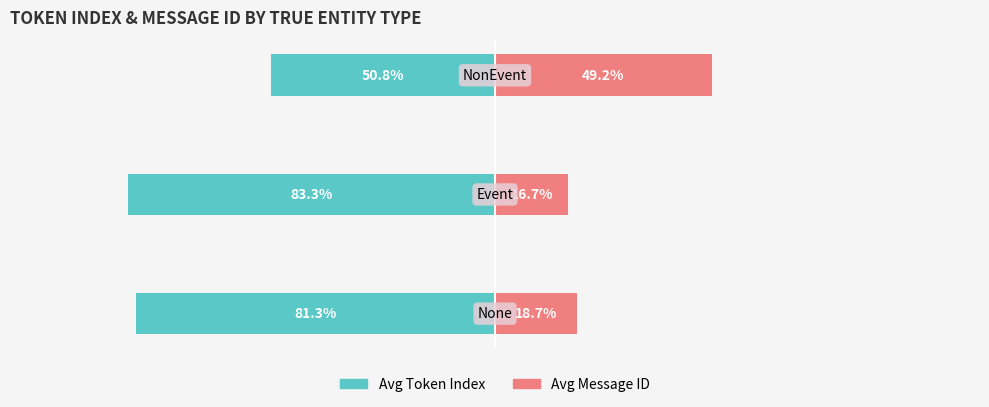

Reading left to right, extract all data points from this chart.

Avg Token Index: 0=-81.3	1=-83.3	2=-50.8
Avg Message ID: 0=18.7	1=16.7	2=49.2